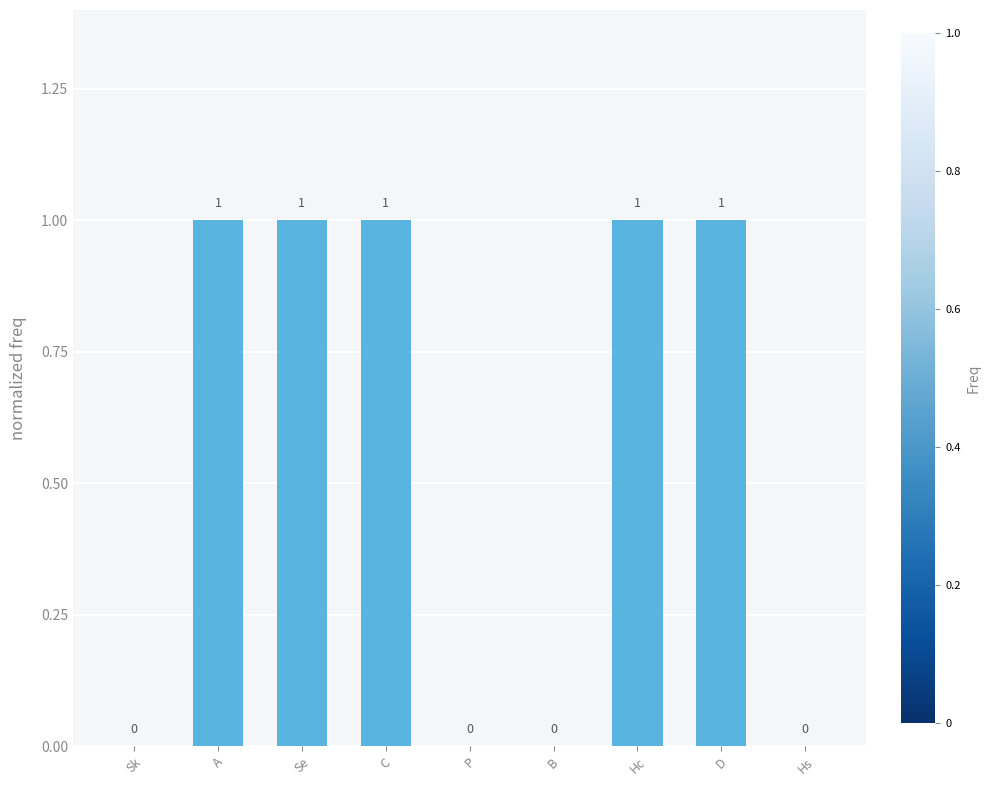

Count the values in the range 0 to 1.

9